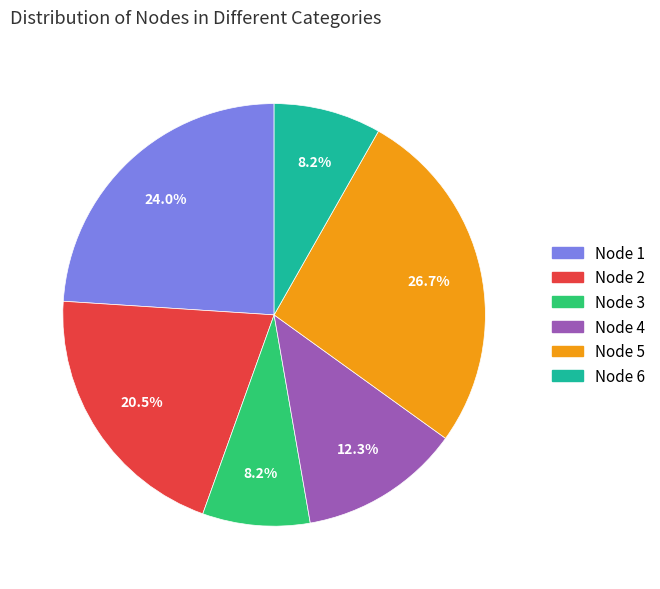

What percentage is NOT represented by Node 3?

91.8%